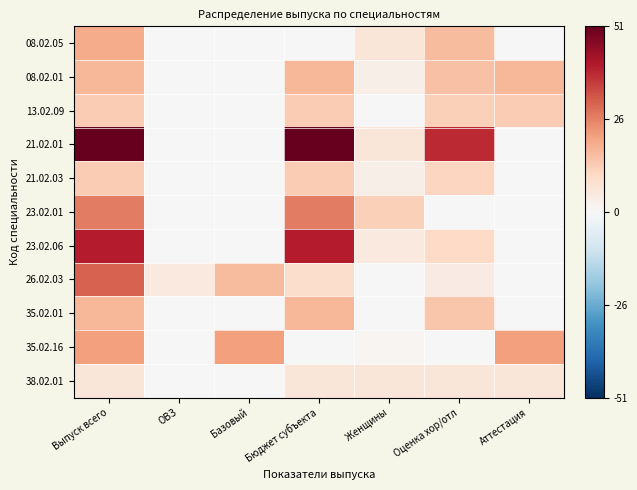

What is the difference between the highest and lowest values at Женщины?

12